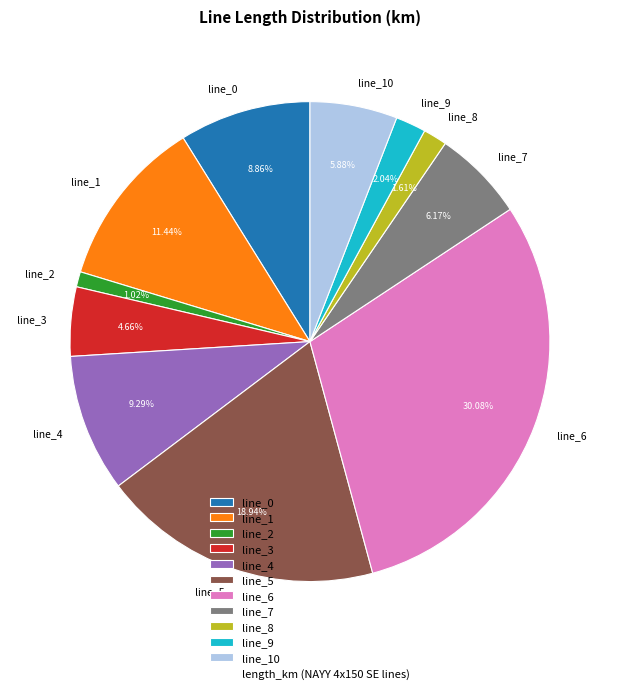

Between line_6 and line_9, which is larger?

line_6